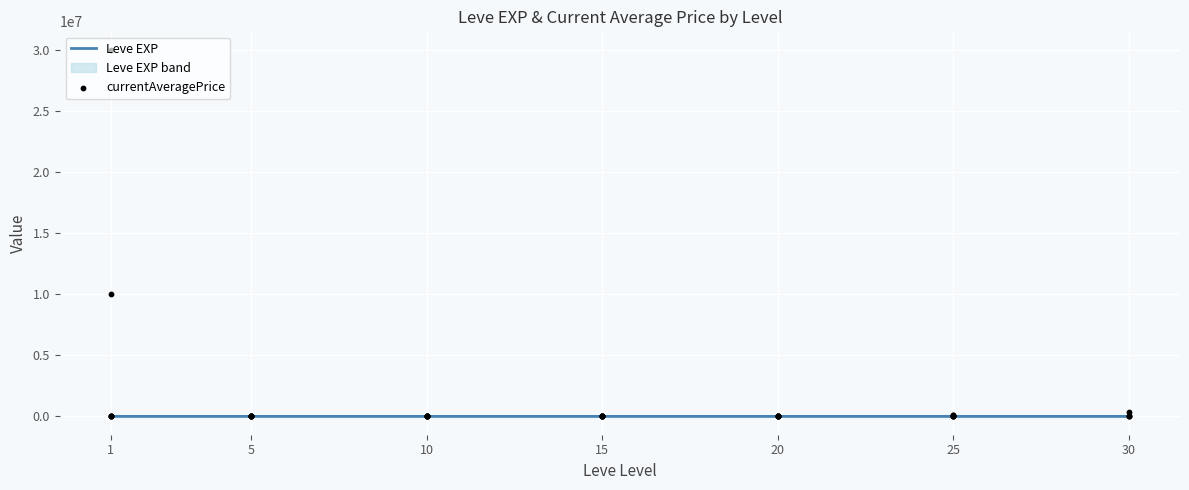

What is the change in value from 10 to 25?

+623.0